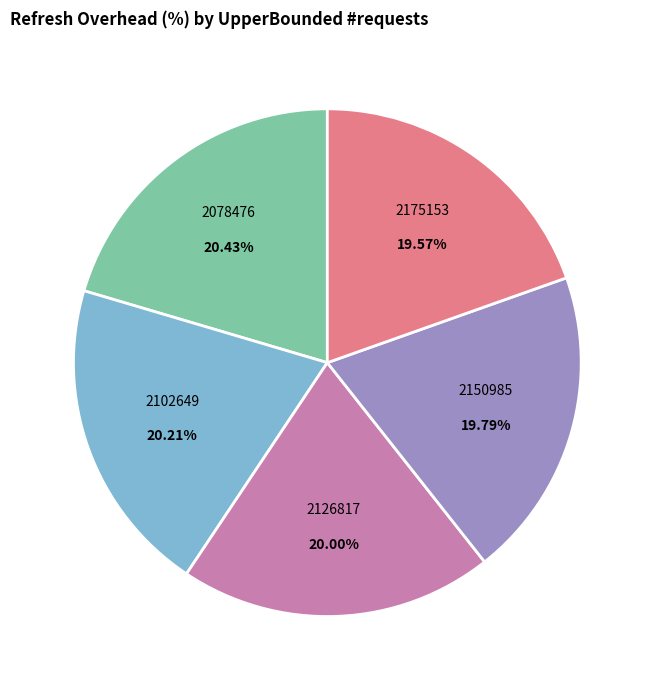

To the nearest percent, what percentage of the pie is 2102649?

20%